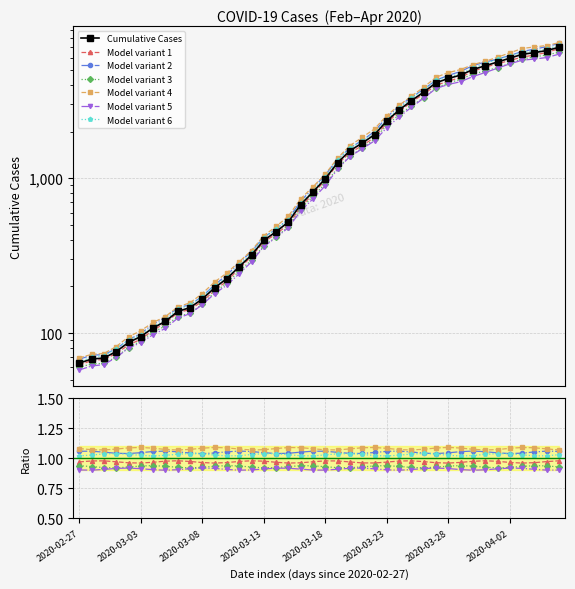

What is the difference between the maximum and minimum values?

6937